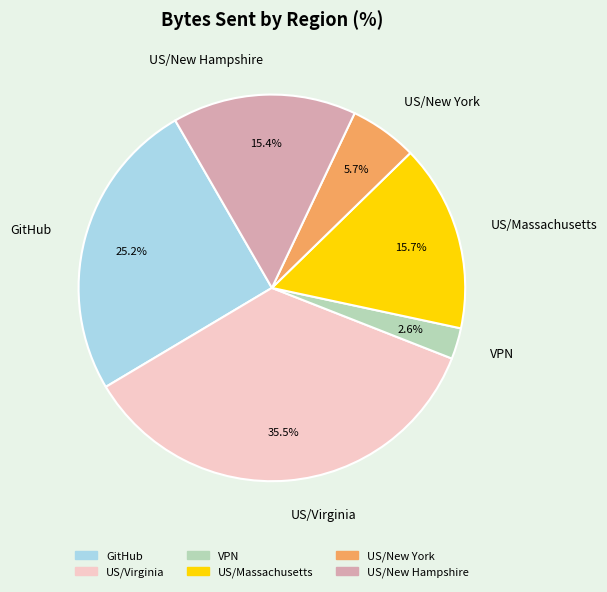

True or false: GitHub accounts for 38% of the total.

False